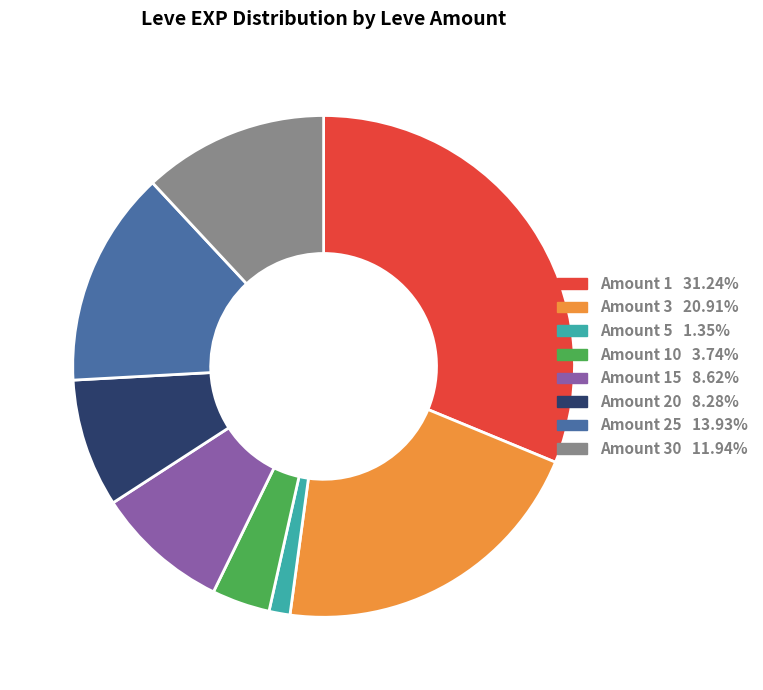

Is there any slice that represents more than half of the pie?

No